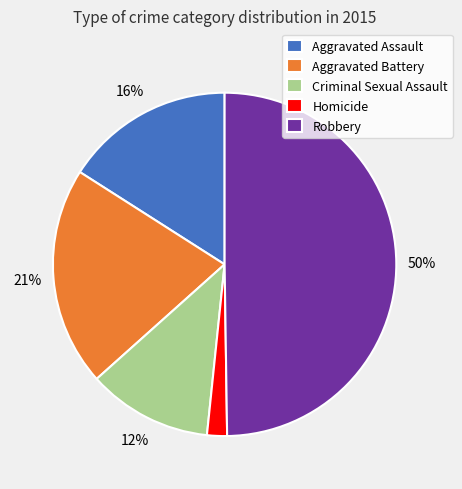

To the nearest percent, what portion does Homicide represent?

2%